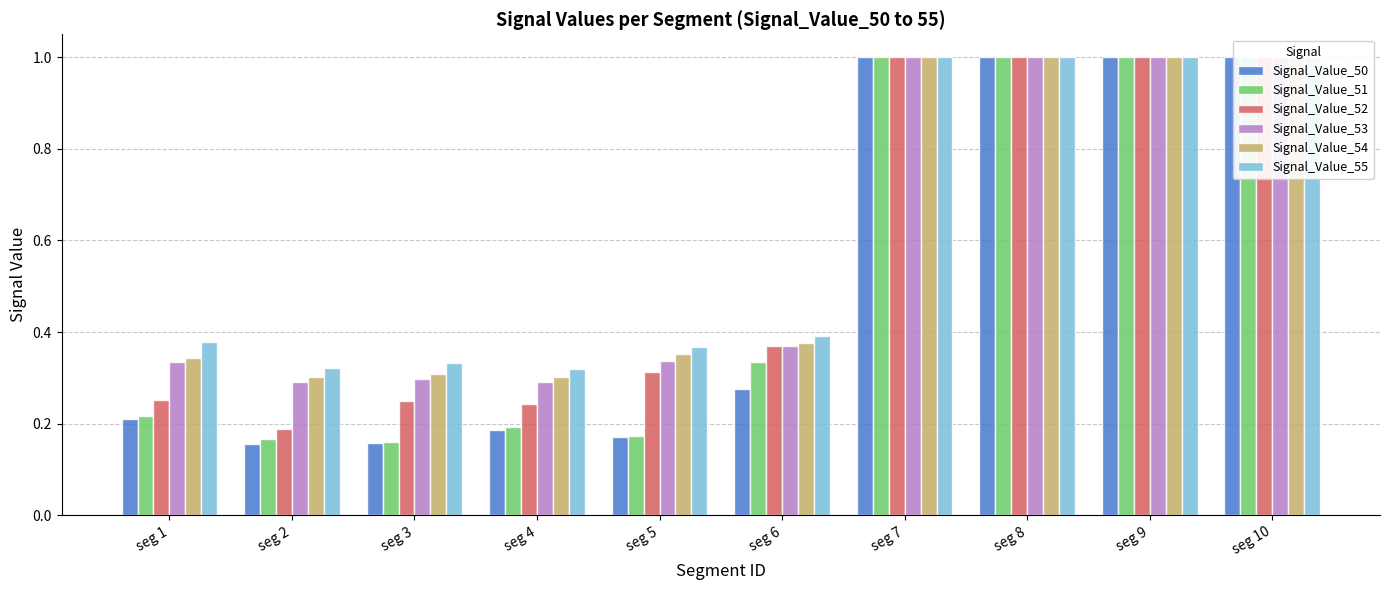

The value of Signal_Value_50 at seg 2 is 0.2. True or false?

True